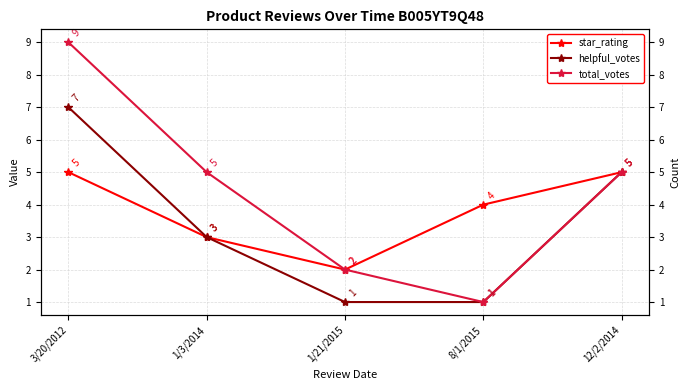

Reading right to left, transcribe all the data shown in this chart.

star_rating: 12/2/2014=5	8/1/2015=4	1/21/2015=2	1/3/2014=3	3/20/2012=5
helpful_votes: 12/2/2014=5	8/1/2015=1	1/21/2015=1	1/3/2014=3	3/20/2012=7
total_votes: 12/2/2014=5	8/1/2015=1	1/21/2015=2	1/3/2014=5	3/20/2012=9